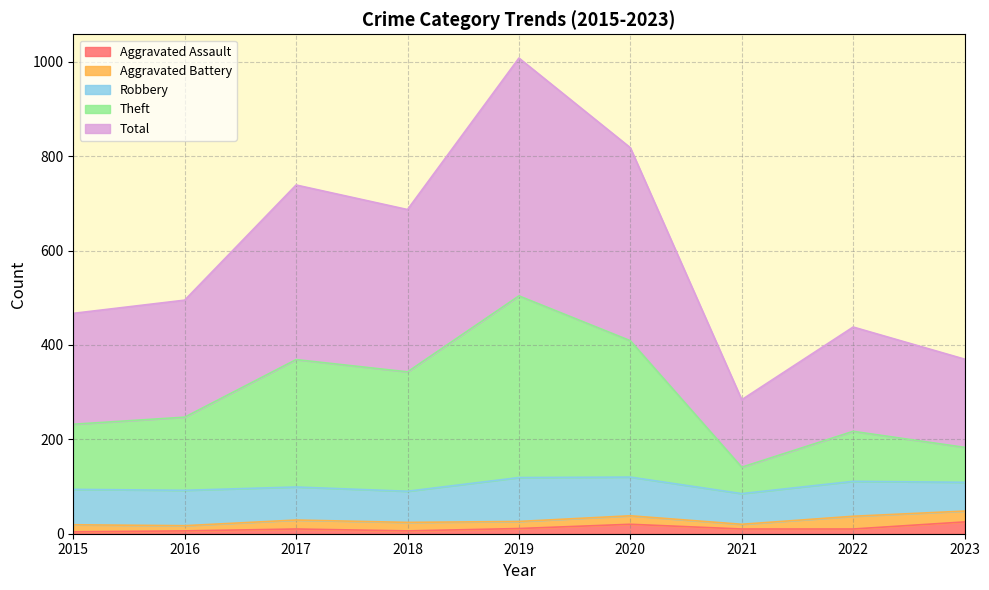

True or false: Aggravated Assault and Theft intersect in this chart.

False